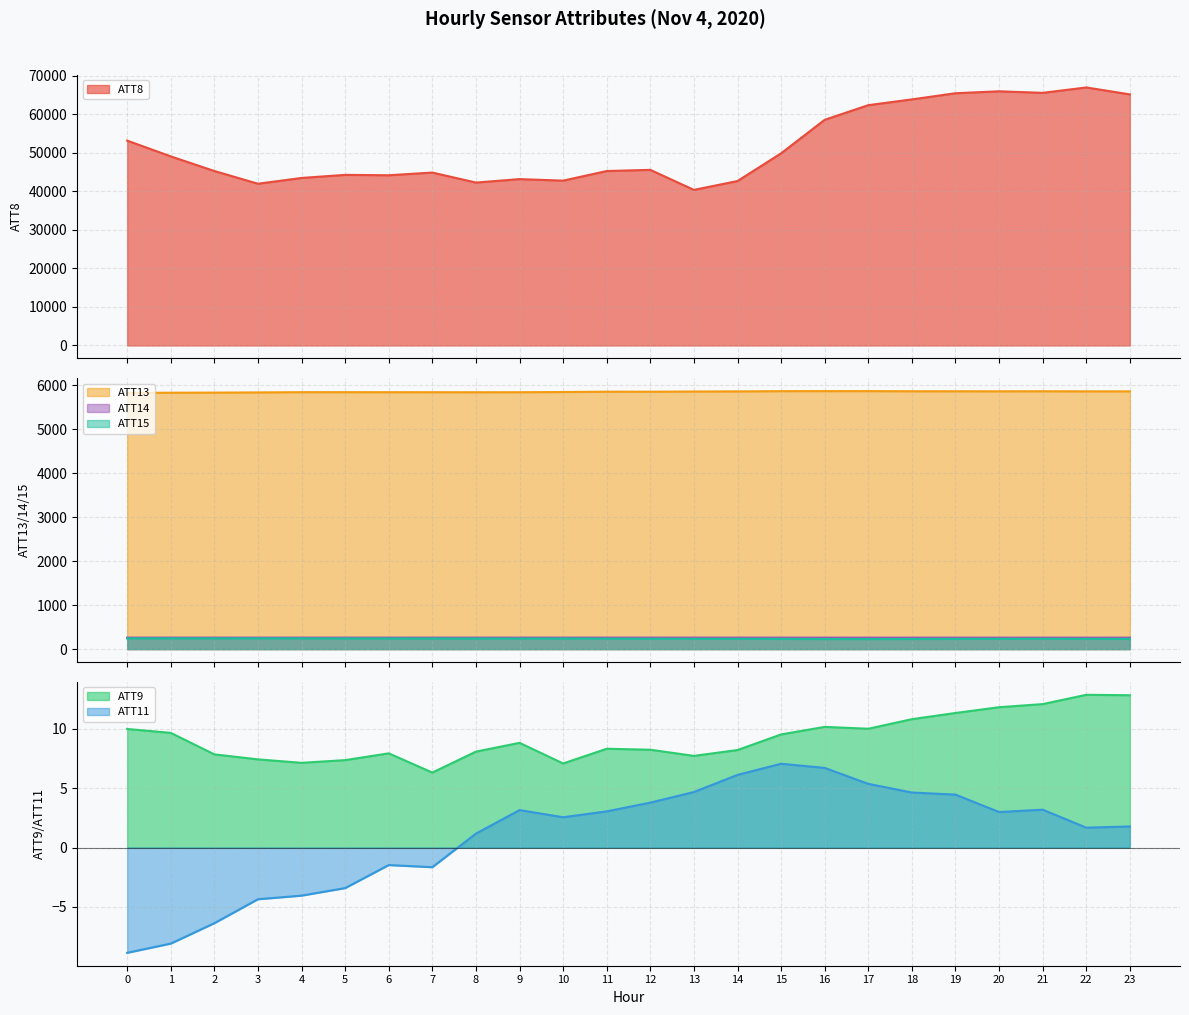

Is it true that ATT14 equals 369.9 at 0?

False